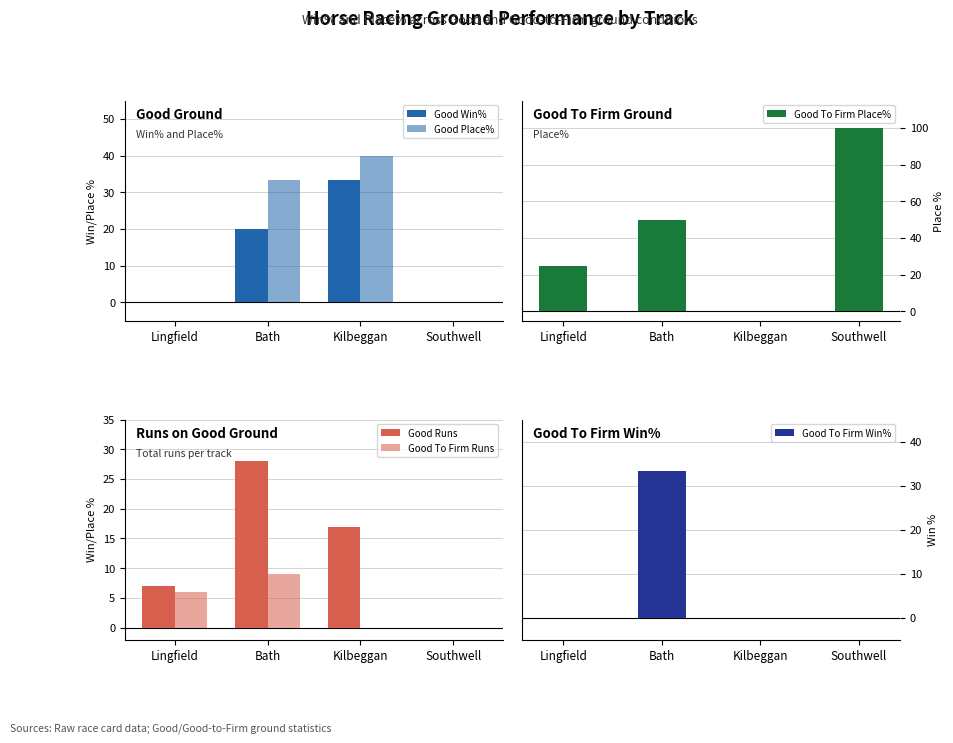

What is the highest value of the Good Win% series?

33.3